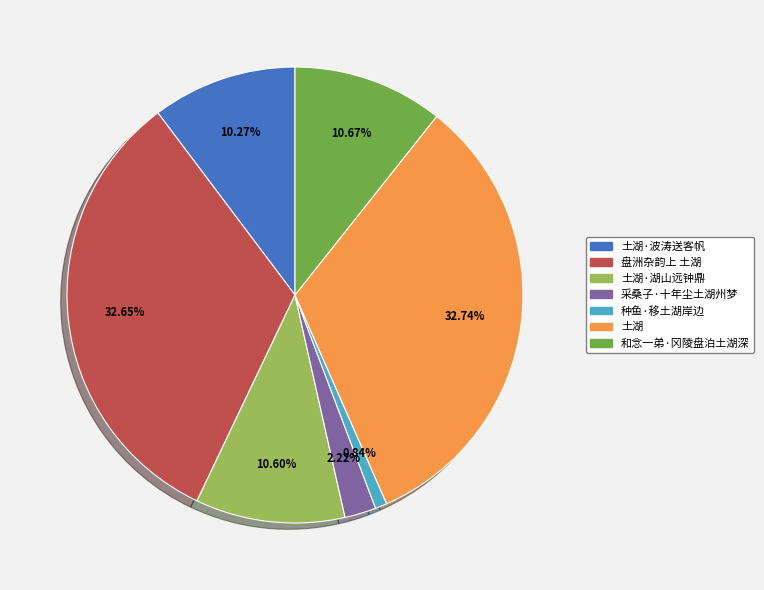

Is it true that 土湖 is 33% of the pie?

True